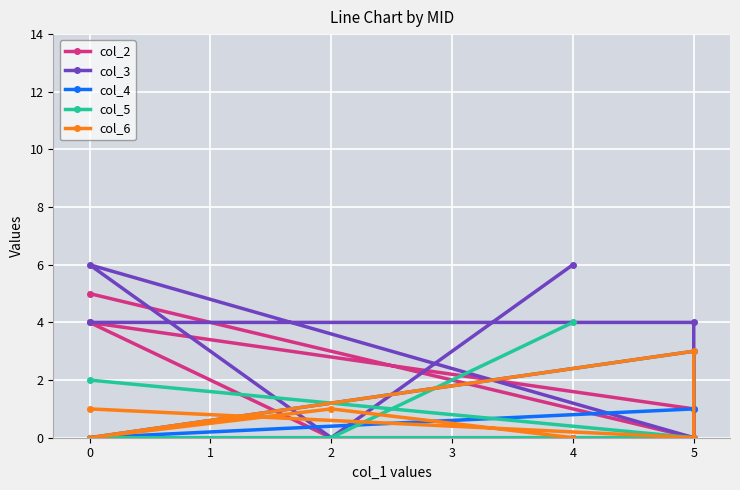

What position from the right is 1?

4